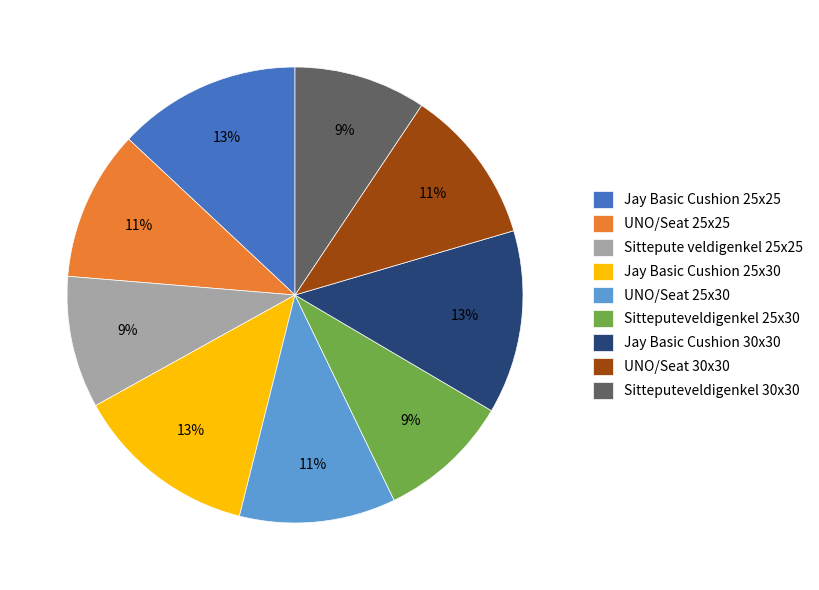

To the nearest percent, what percentage of the pie is Jay Basic Cushion 25x25?

13%